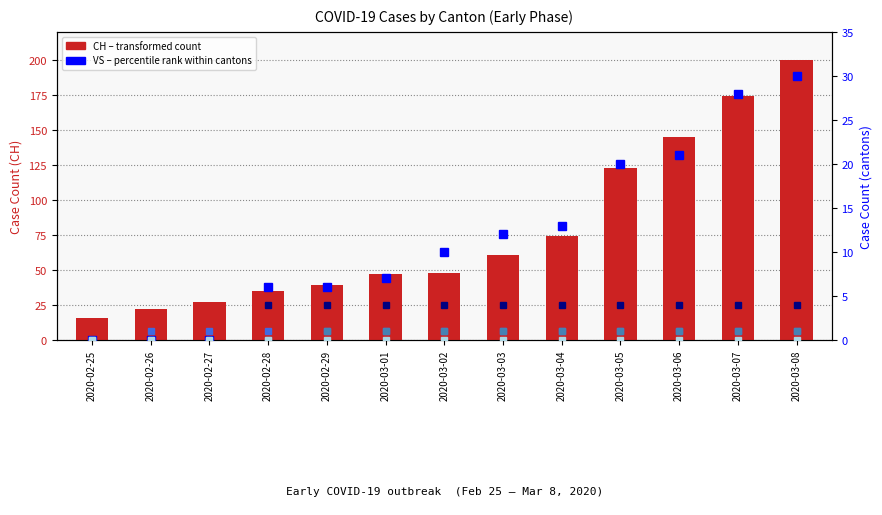

What is the value of the BL bar at the 12th from the left?

1